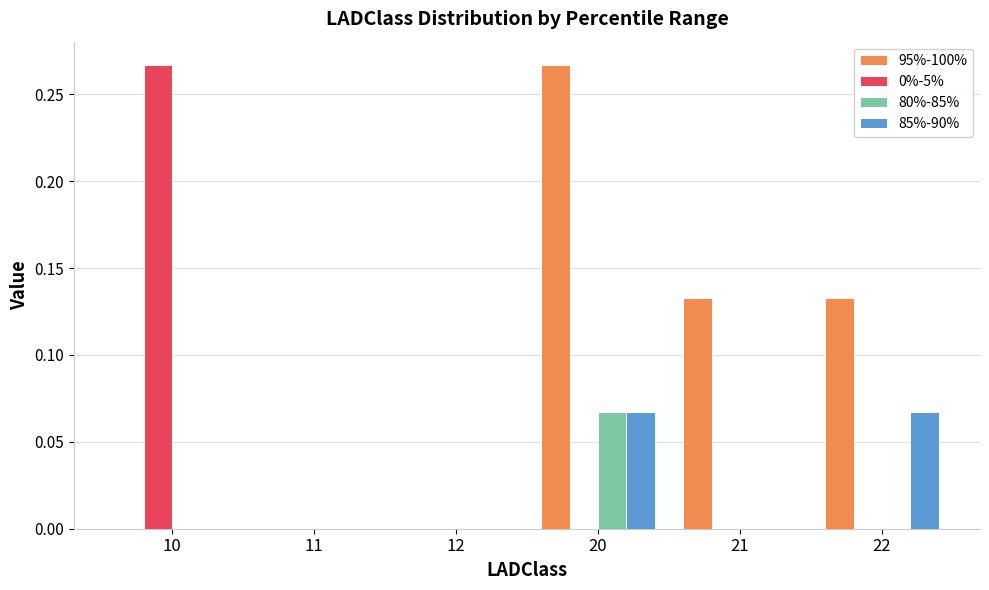

At which category is the sum across all series the highest?

20